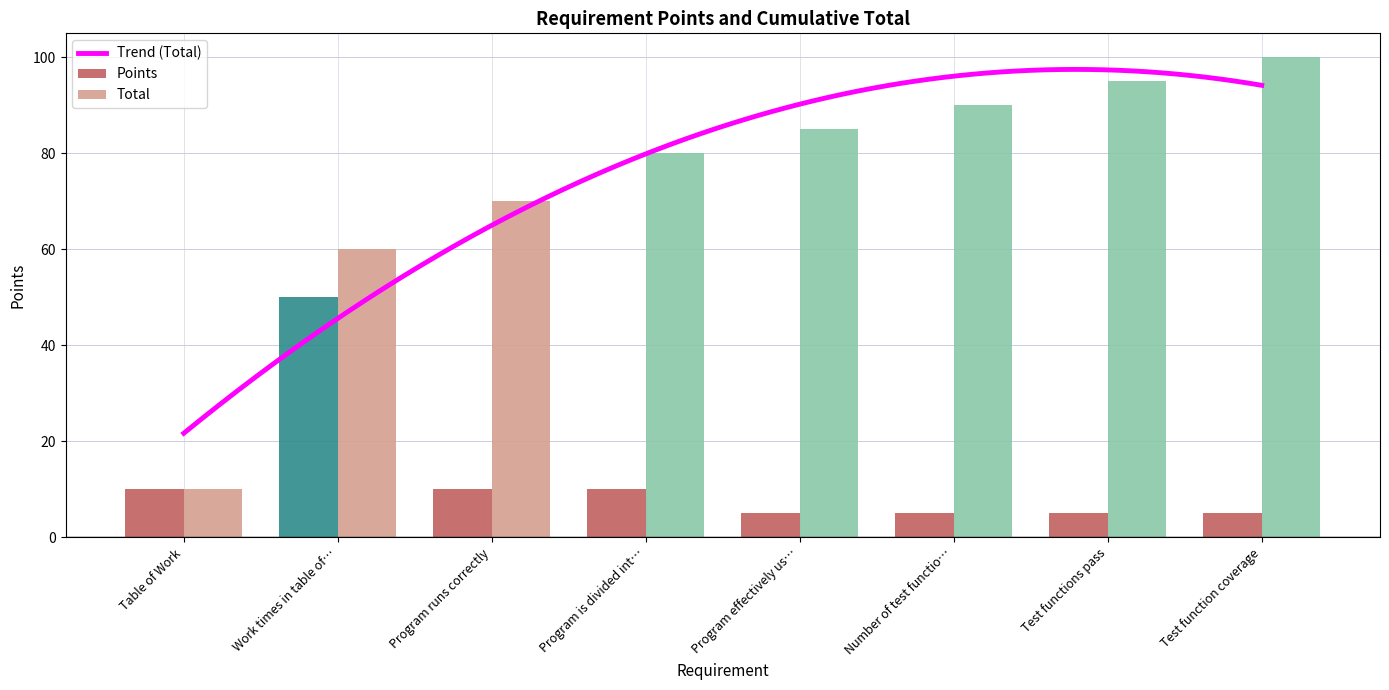

Is the value of Total at Table of Work greater than the value of Points at Work times in table of…?

No